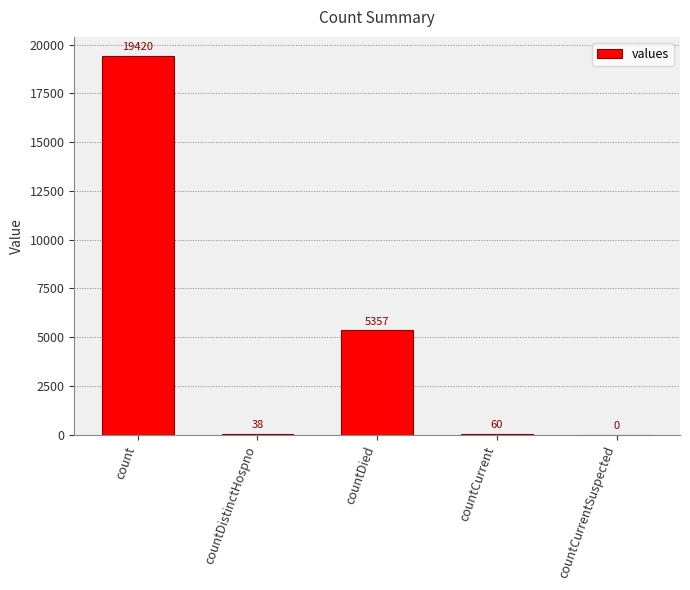

Are the bars horizontal?

No